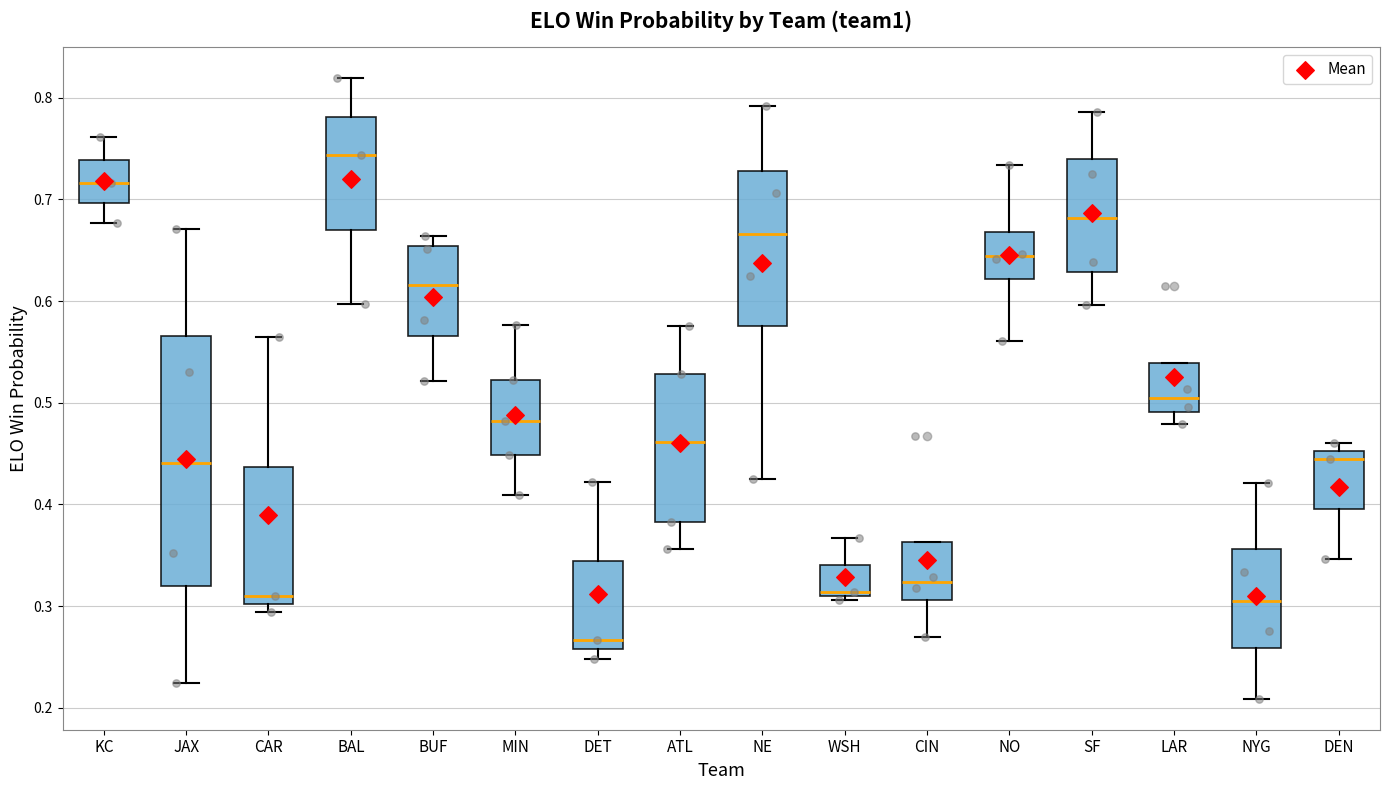

Reading left to right, read every box against the y-axis: the position of its median line, the range the box covers, and the ends of its whiskers. The values are not printed on the chart, so give them approximately, as read against the axis.

KC: median 0.72, box 0.70 to 0.74, whiskers 0.68 to 0.76
JAX: median 0.44, box 0.32 to 0.57, whiskers 0.22 to 0.67
CAR: median 0.31, box 0.30 to 0.44, whiskers 0.29 to 0.56
BAL: median 0.74, box 0.67 to 0.78, whiskers 0.60 to 0.82
BUF: median 0.62, box 0.57 to 0.65, whiskers 0.52 to 0.66
MIN: median 0.48, box 0.45 to 0.52, whiskers 0.41 to 0.58
DET: median 0.27, box 0.26 to 0.34, whiskers 0.25 to 0.42
ATL: median 0.46, box 0.38 to 0.53, whiskers 0.36 to 0.58
NE: median 0.67, box 0.58 to 0.73, whiskers 0.43 to 0.79
WSH: median 0.31 (just above the box's lower edge), box 0.31 to 0.34, whiskers 0.31 (just below the box's lower edge) to 0.37
CIN: median 0.32, box 0.31 to 0.36, whiskers 0.27 to 0.36
NO: median 0.64, box 0.62 to 0.67, whiskers 0.56 to 0.73
SF: median 0.68, box 0.63 to 0.74, whiskers 0.60 to 0.79
LAR: median 0.50, box 0.49 to 0.54, whiskers 0.48 to 0.54
NYG: median 0.30, box 0.26 to 0.36, whiskers 0.21 to 0.42
DEN: median 0.44, box 0.40 to 0.45, whiskers 0.35 to 0.46